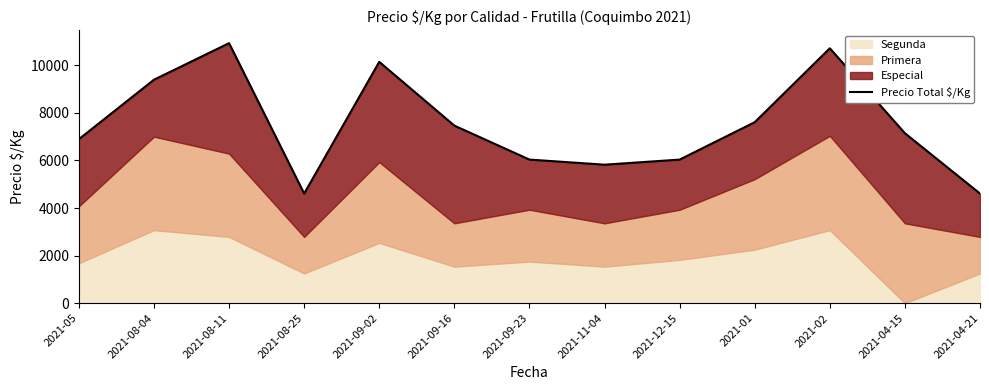

At which category does the data reach its first local valley?

2021-08-25